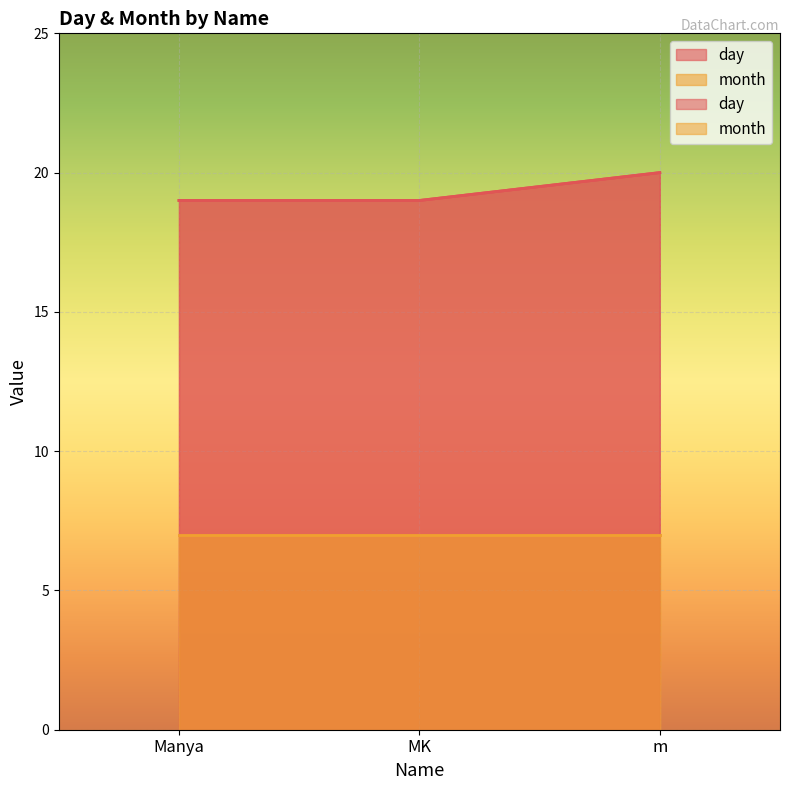

Where is the data nearest to the value 19?

Manya